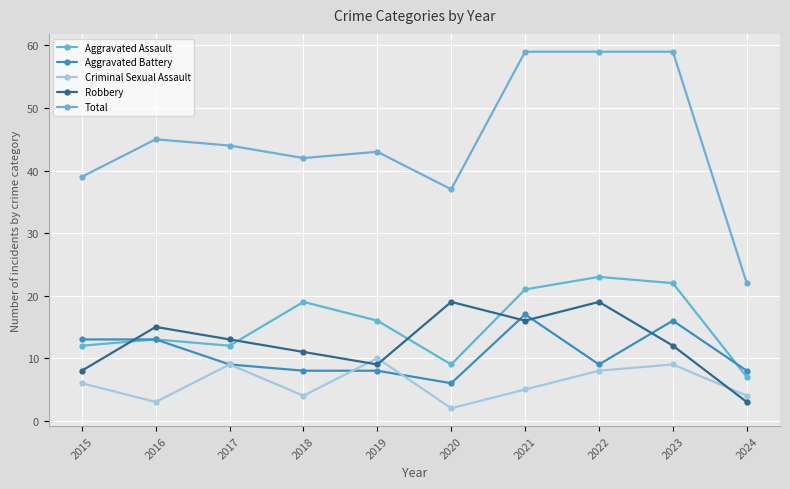

In Robbery, how many points are higher than both neighbors (excluding endpoints)?

3